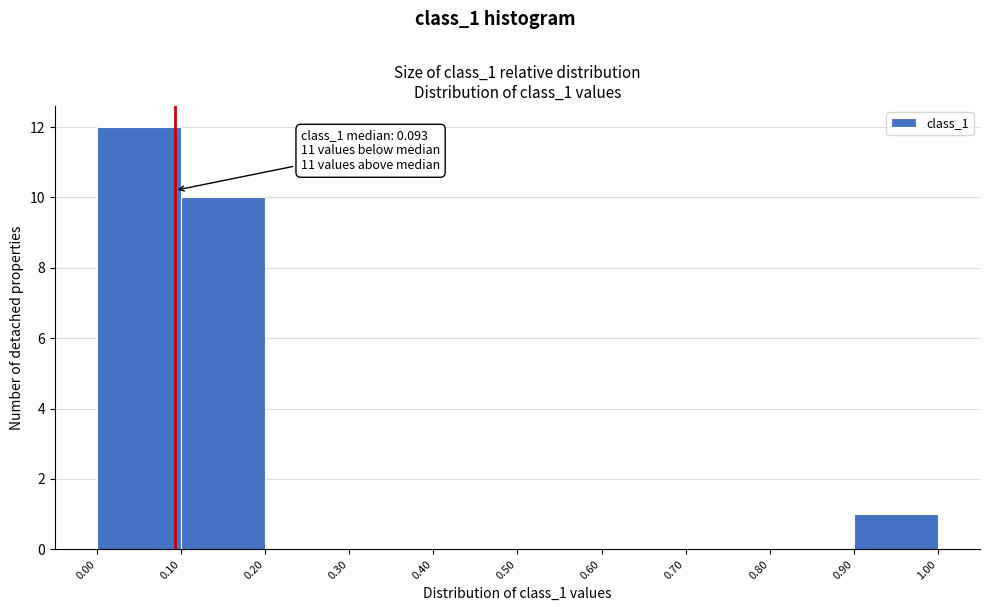

Over which range of the x-axis is the bar tallest?

0.00 to 0.10